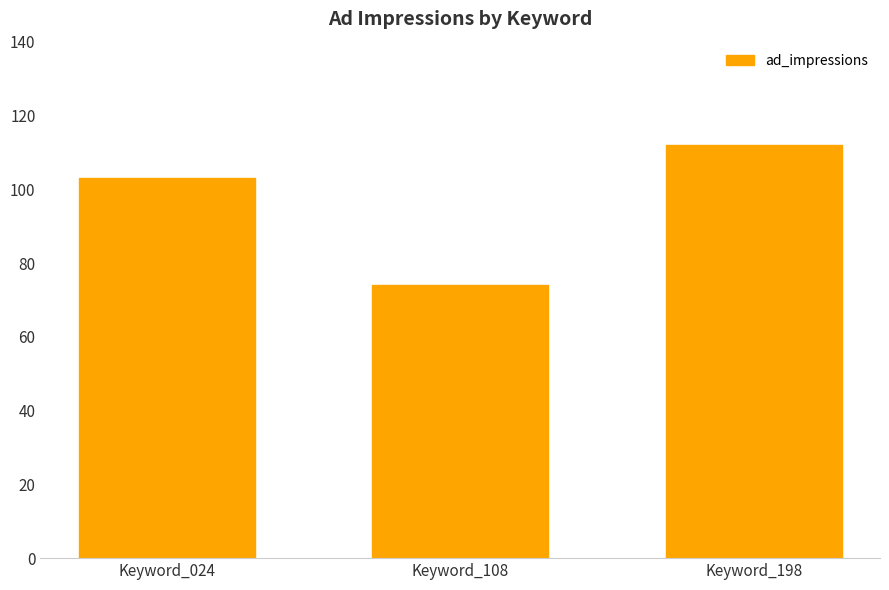

How many categories are shown in the chart?

3